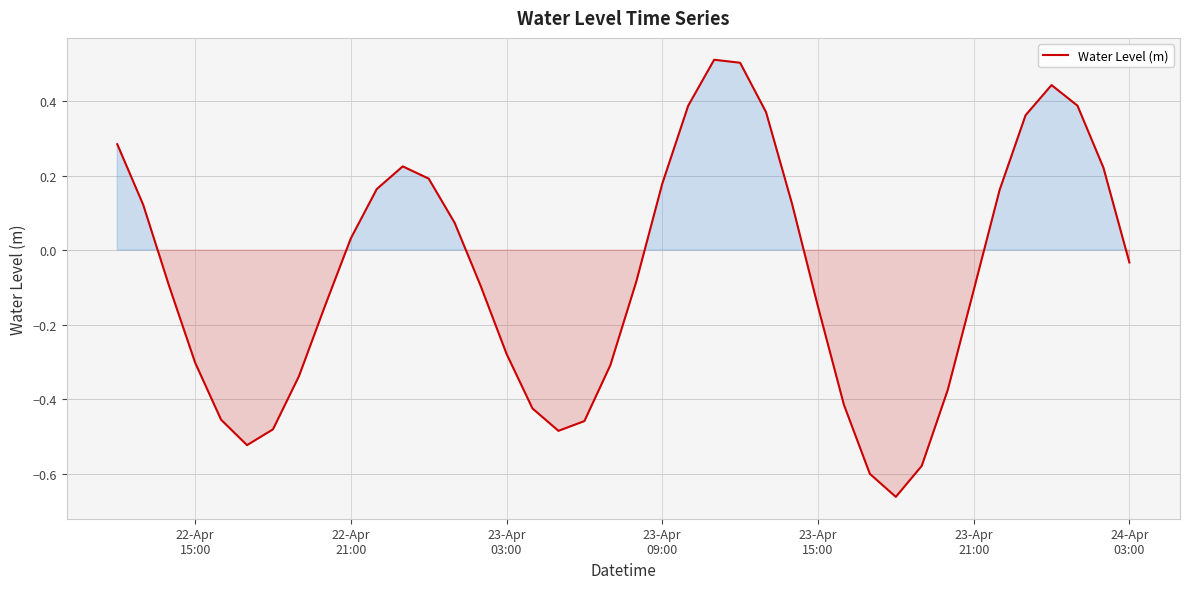

How many interior local valleys (lower than both neighbors) does the data have?

3